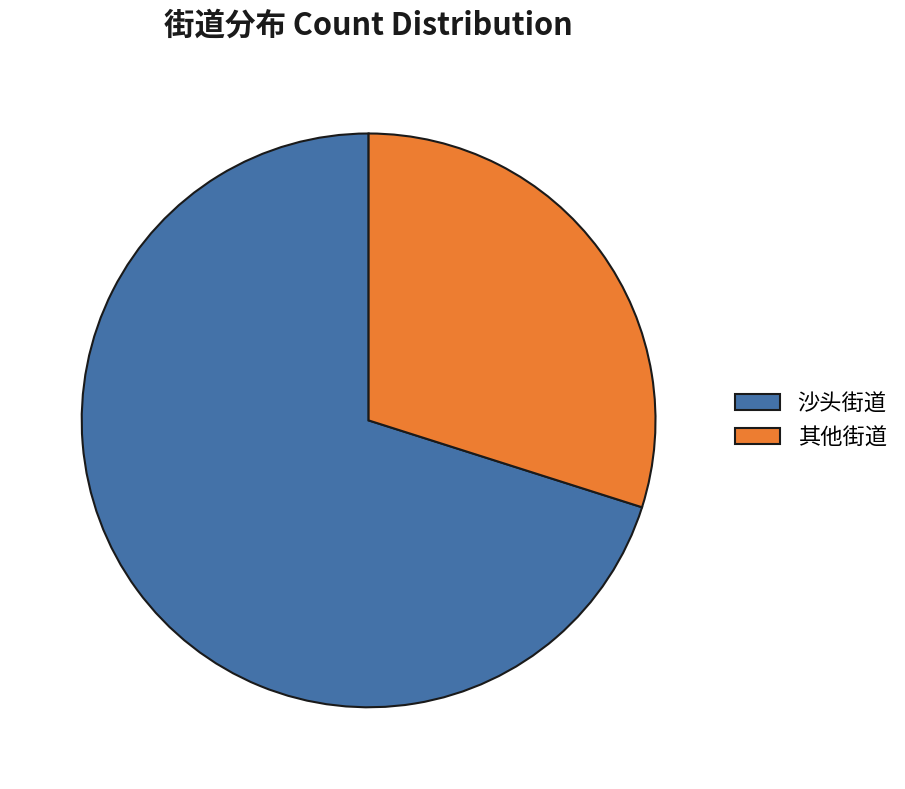

Count the number of slices in the pie.

2